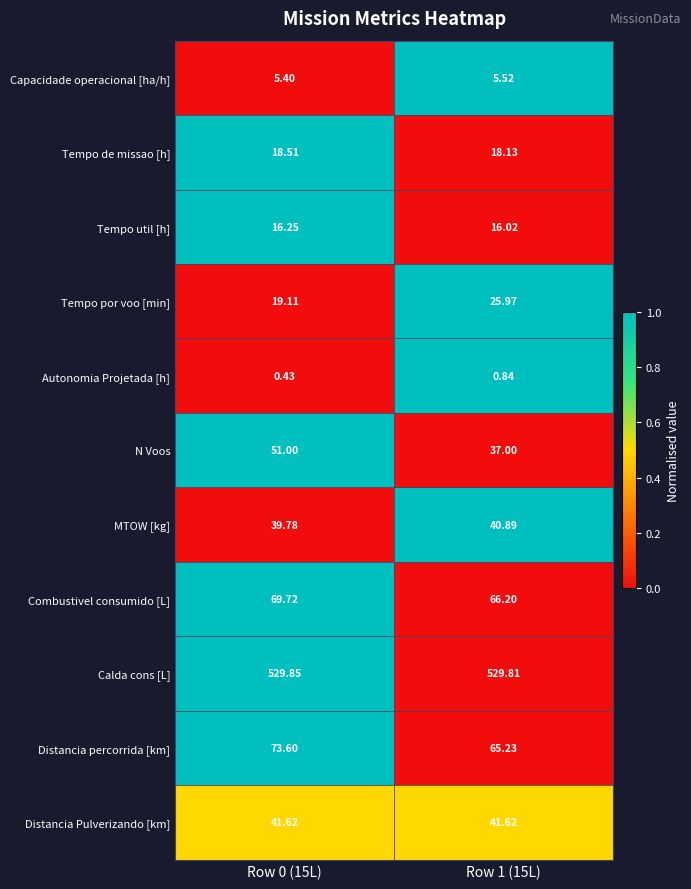

Which series has the largest total across all categories?

Calda cons [L]